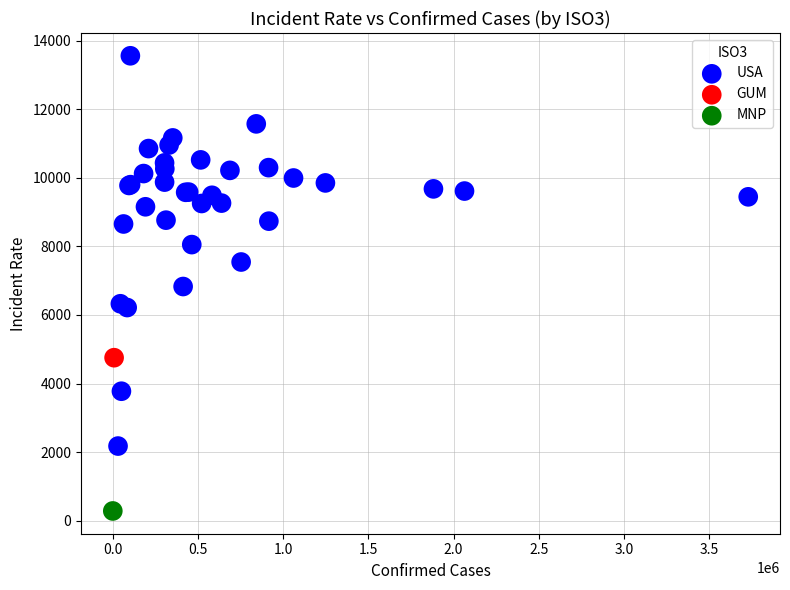

What are all the series names shown in the legend?

USA, GUM, MNP